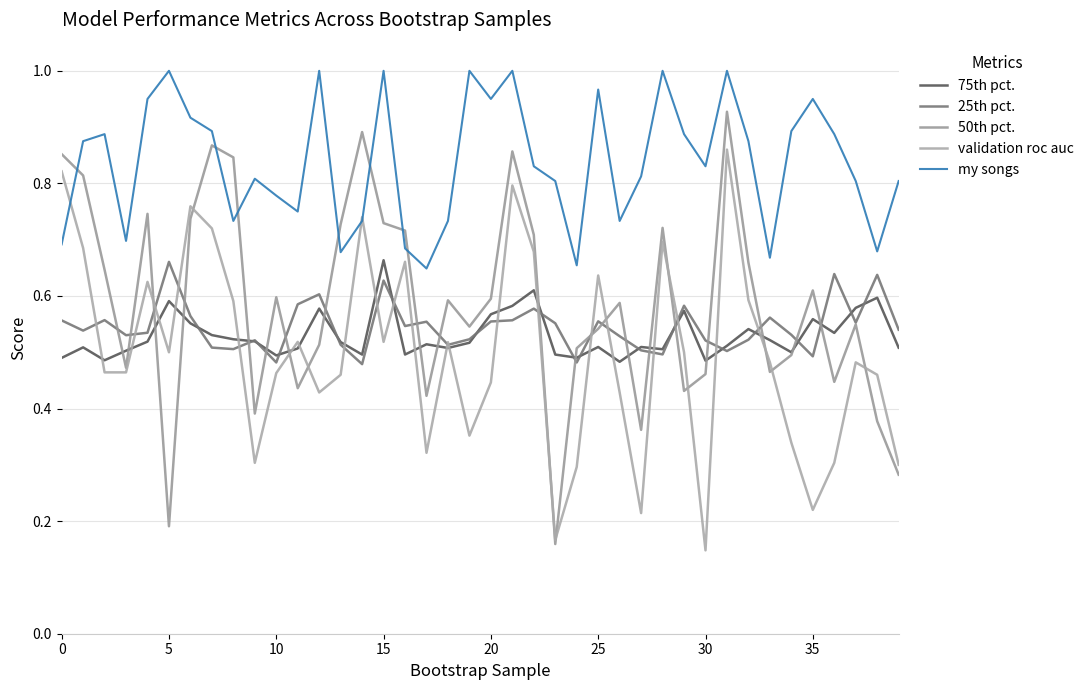

How many intersections are there between 75th pct. and validation roc auc?

21